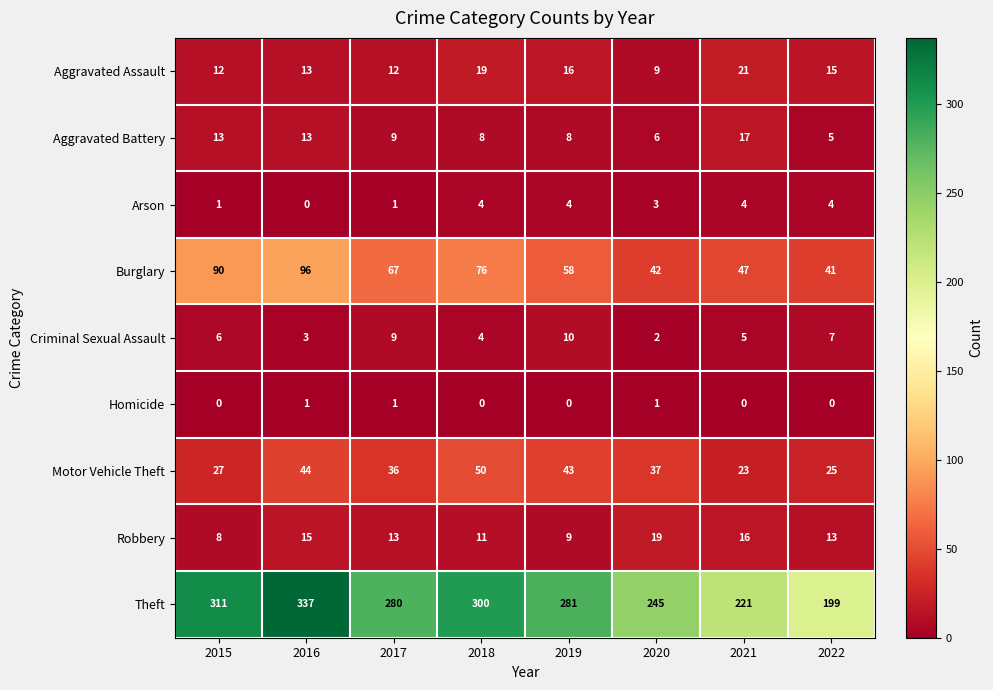

What is the sum of all Aggravated Assault values?

117